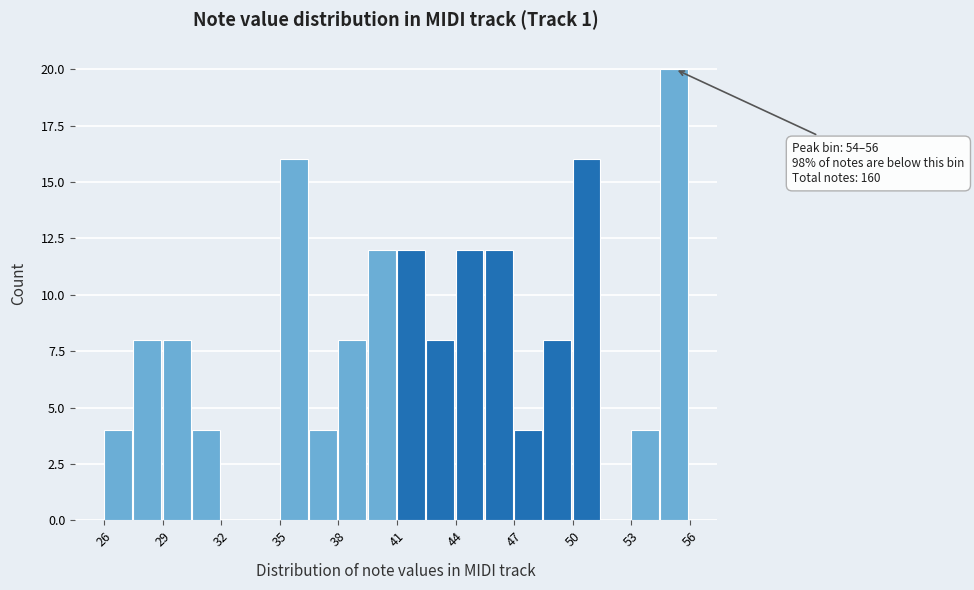

Around what value on the x-axis is the tallest bar? Give the approximate position of its centre, as read against the axis.

55.0